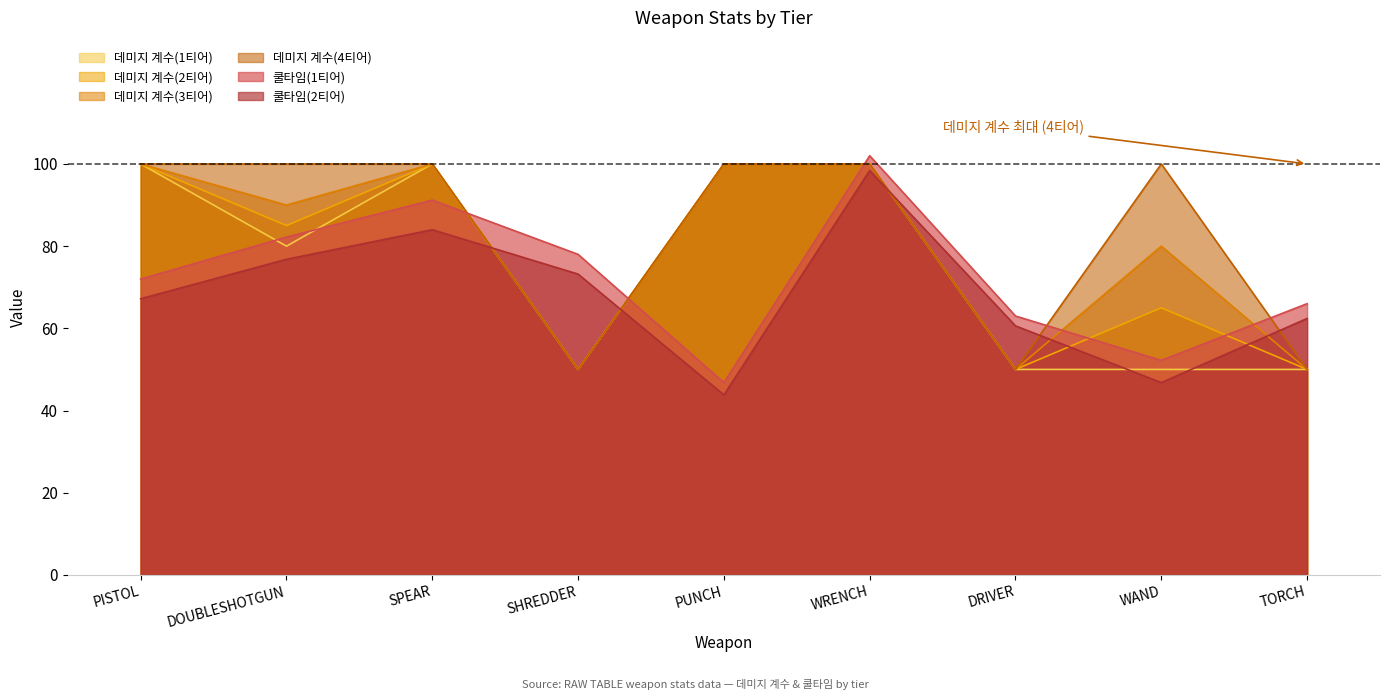

Which series changed the most between PISTOL and DOUBLESHOTGUN?

데미지 계수(1티어)